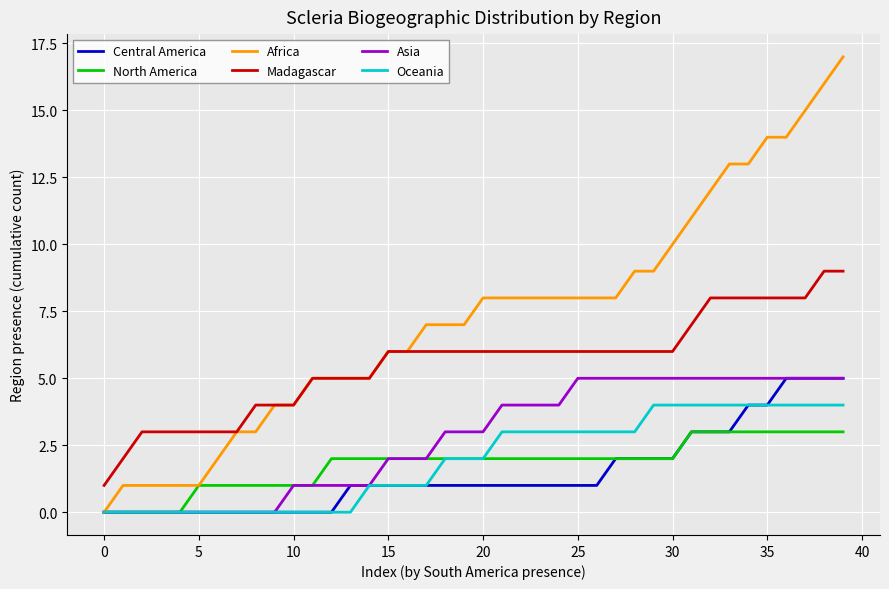

What is the greatest value displayed?

17